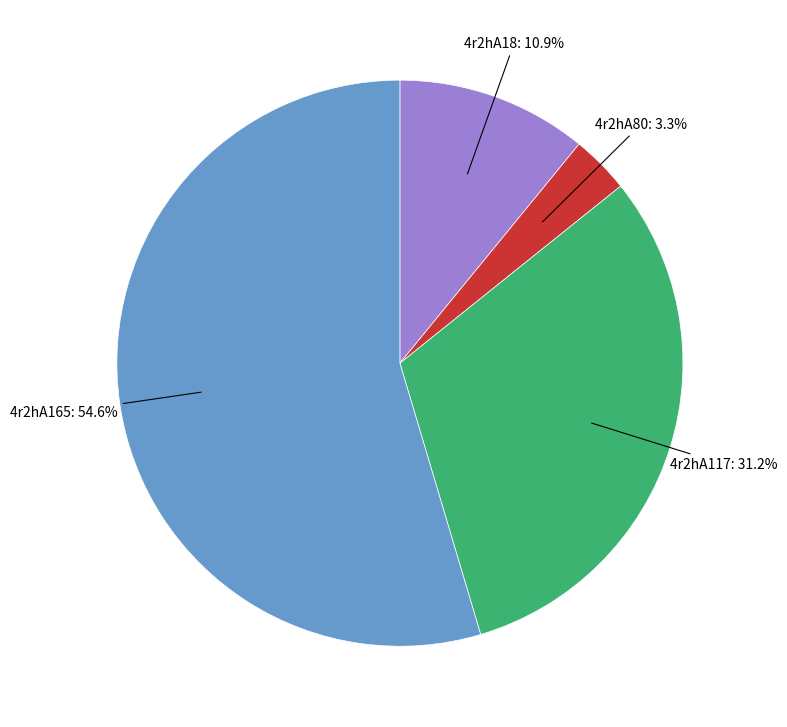

What is the ratio of the value at 4r2hA80 to the value at 4r2hA165?

0.1